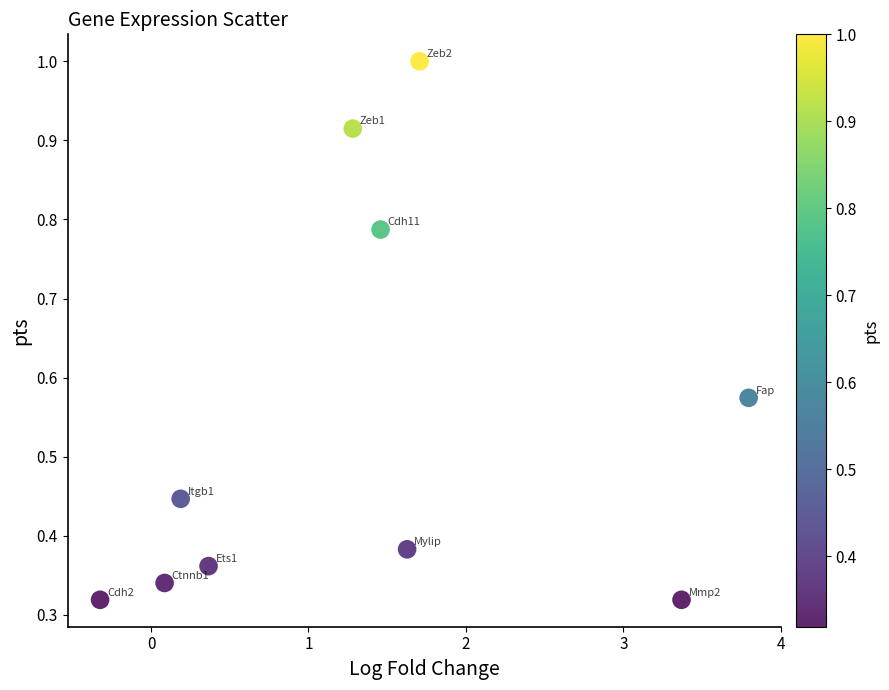

What is the average X value?

1.4